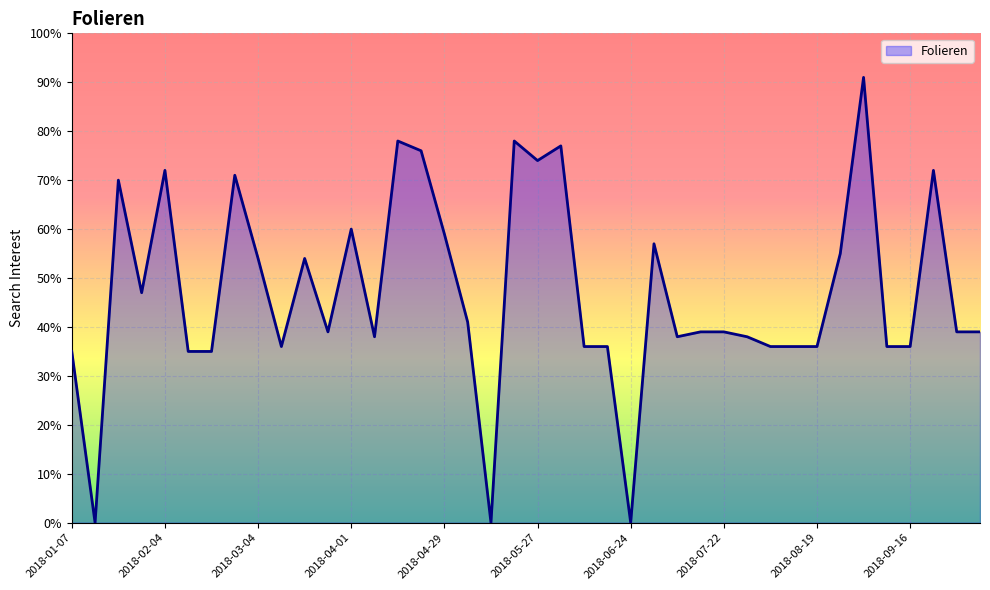

Reading left to right, what are all the values shown in this chart?

2018-01-07=35	2018-01-14=0	2018-01-21=70	2018-01-28=47	2018-02-04=72	2018-02-11=35	2018-02-18=35	2018-02-25=71	2018-03-04=54	2018-03-11=36	2018-03-18=54	2018-03-25=39	2018-04-01=60	2018-04-08=38	2018-04-15=78	2018-04-22=76	2018-04-29=59	2018-05-06=41	2018-05-13=0	2018-05-20=78	2018-05-27=74	2018-06-03=77	2018-06-10=36	2018-06-17=36	2018-06-24=0	2018-07-01=57	2018-07-08=38	2018-07-15=39	2018-07-22=39	2018-07-29=38	2018-08-05=36	2018-08-12=36	2018-08-19=36	2018-08-26=55	2018-09-02=91	2018-09-09=36	2018-09-16=36	2018-09-23=72	2018-09-30=39	2018-10-07=39